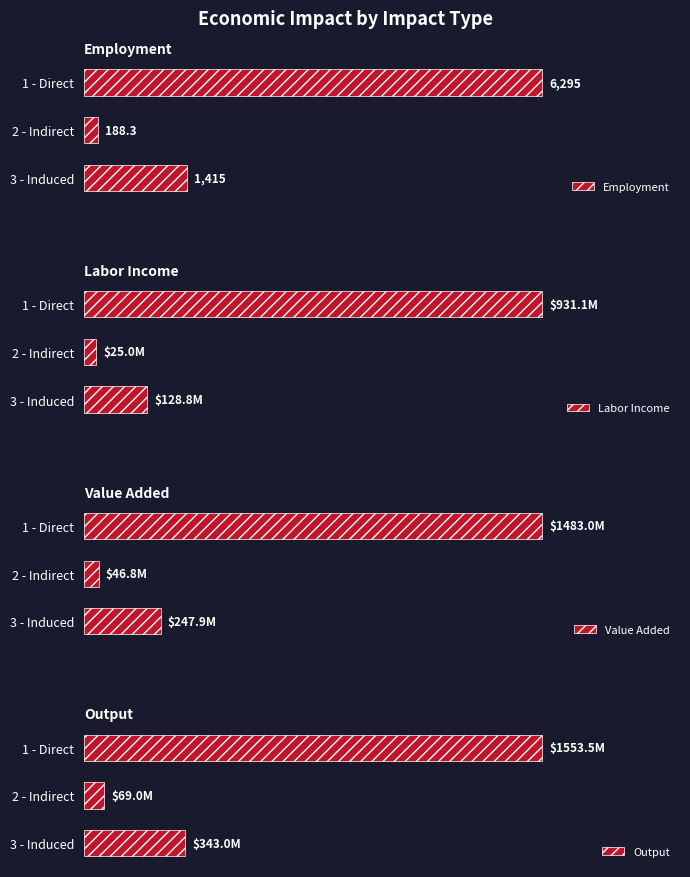

Is it true that Employment equals 29.4 at 40?

False